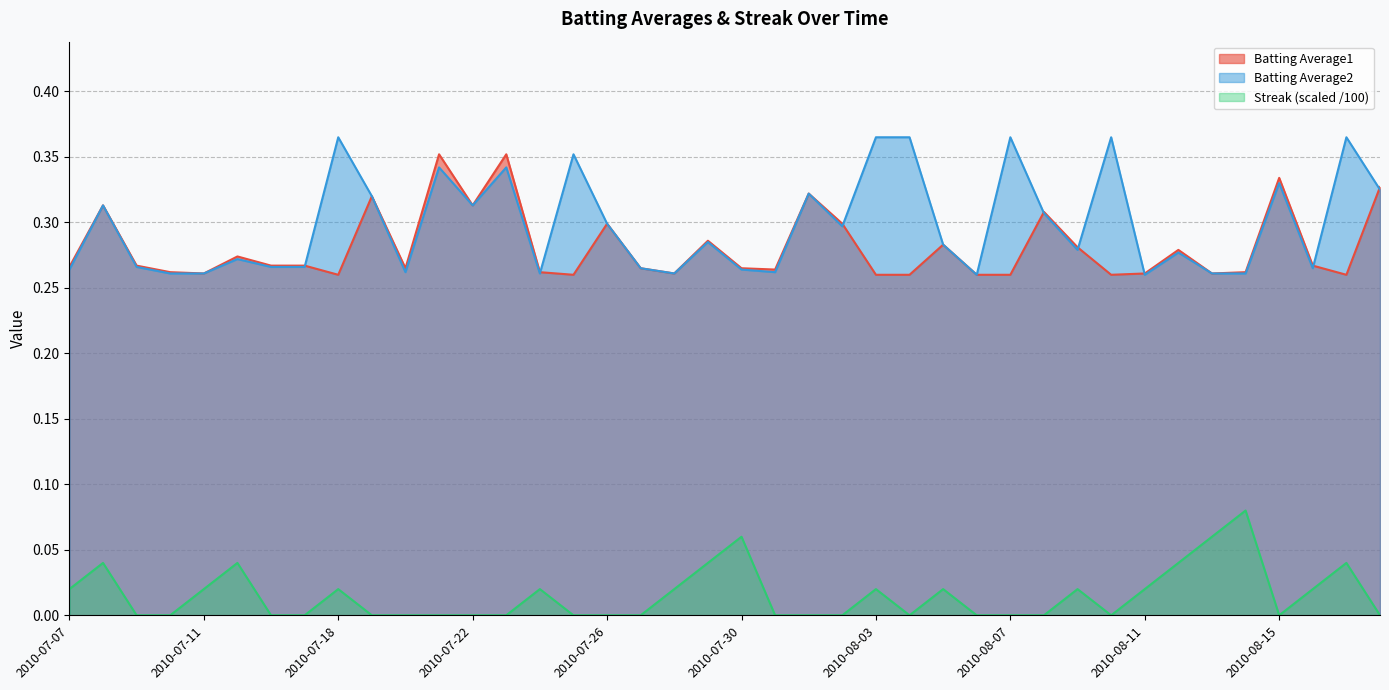

What is the highest value of the Batting Average2 series?

0.4